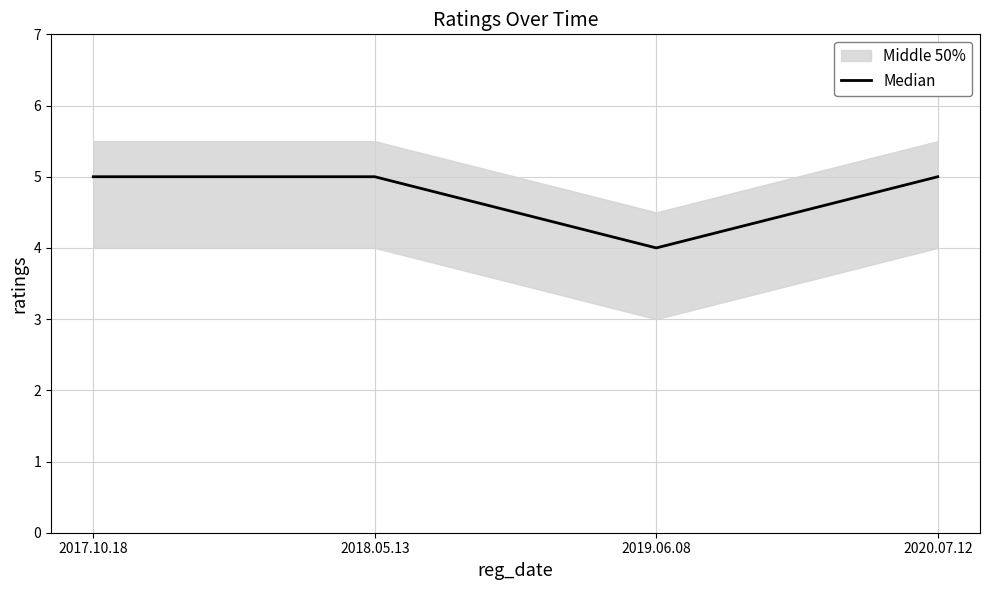

Reading left to right, what are all the values shown in this chart?

2017.10.18=5	2018.05.13=5	2019.06.08=4	2020.07.12=5